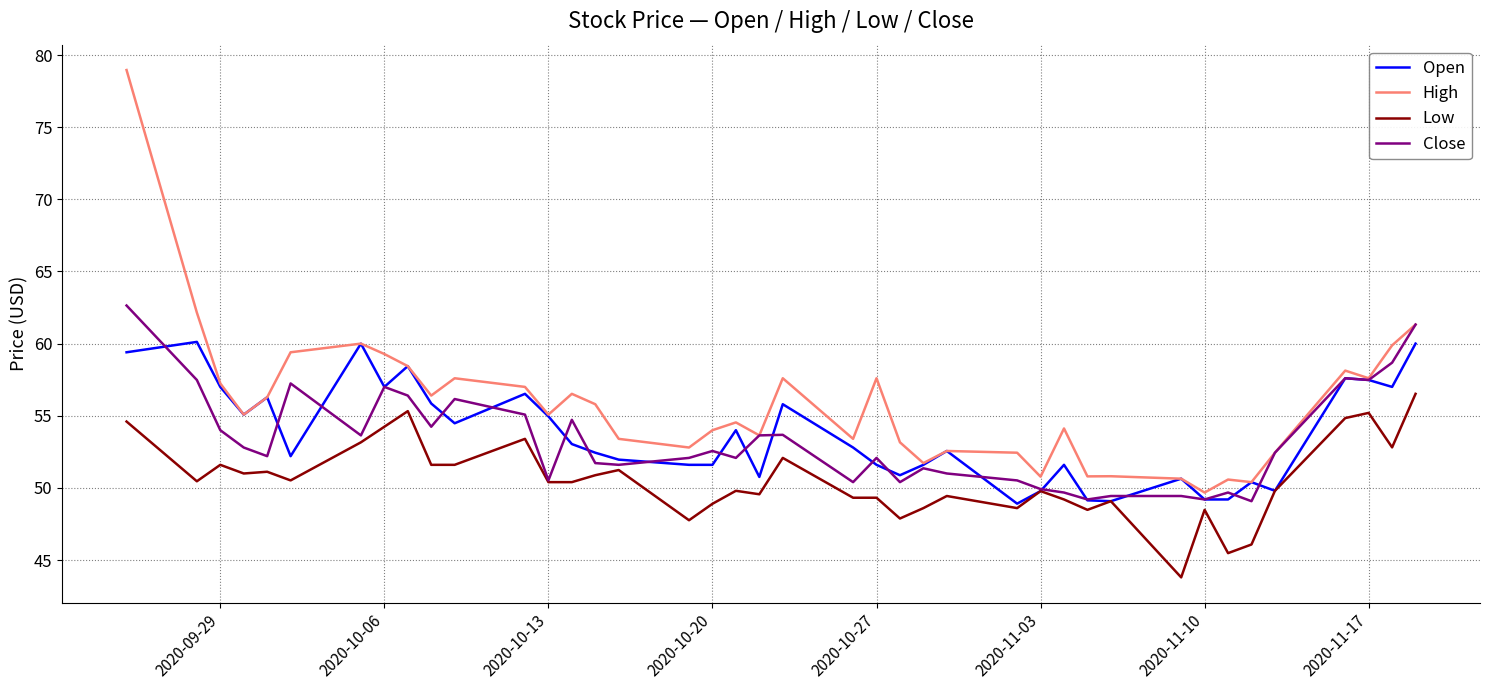

What is the sum of all Open values?

2147.8